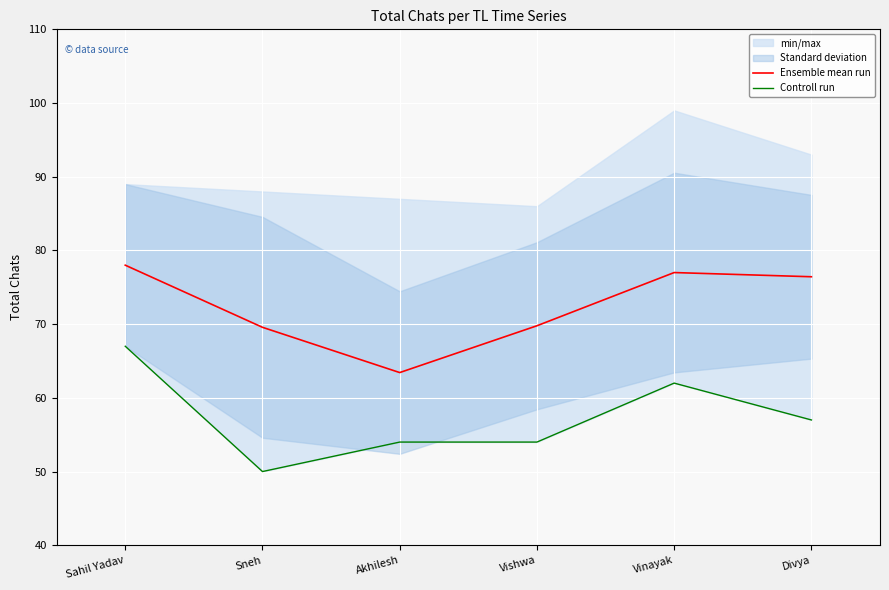

Which category has the highest value across all series?

Sahil Yadav